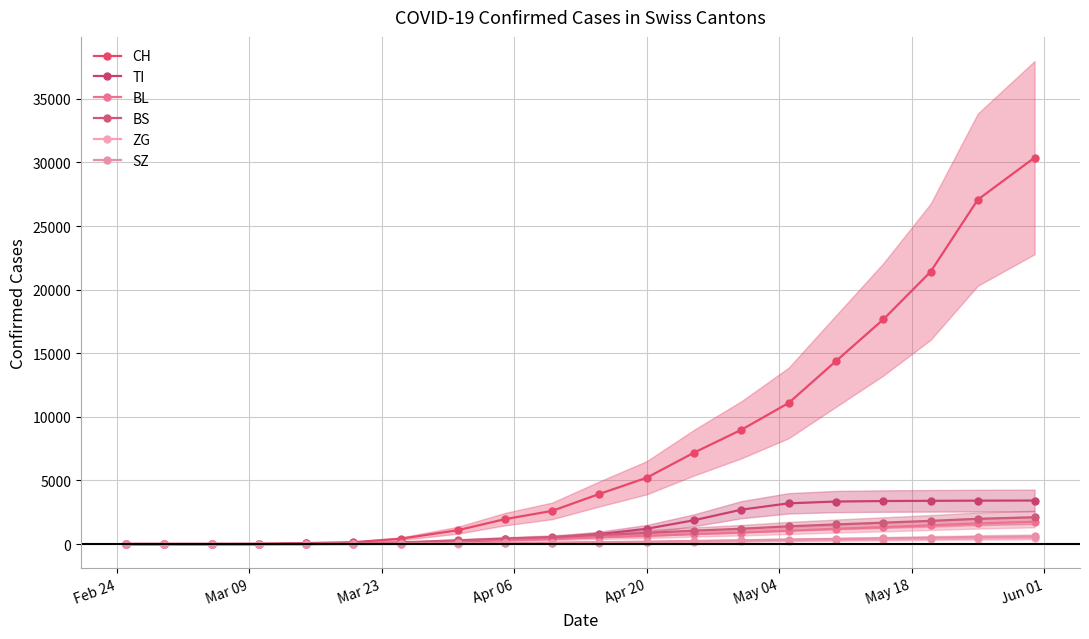

The BS series shows 6 at Apr 20. True or false?

False